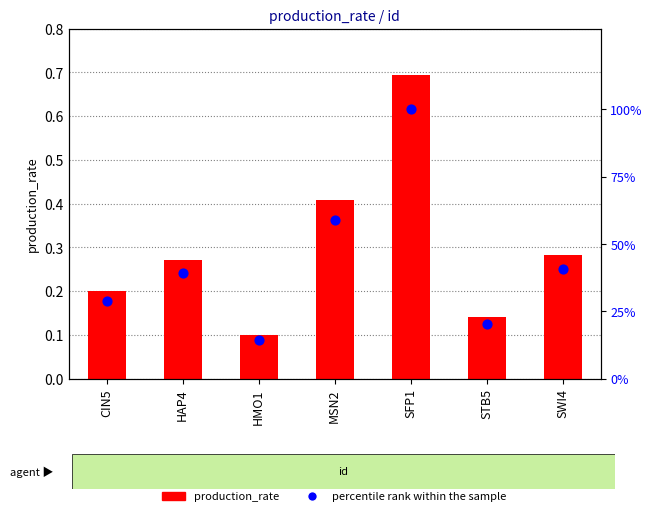

Which series contains the lowest Y value?

production_rate